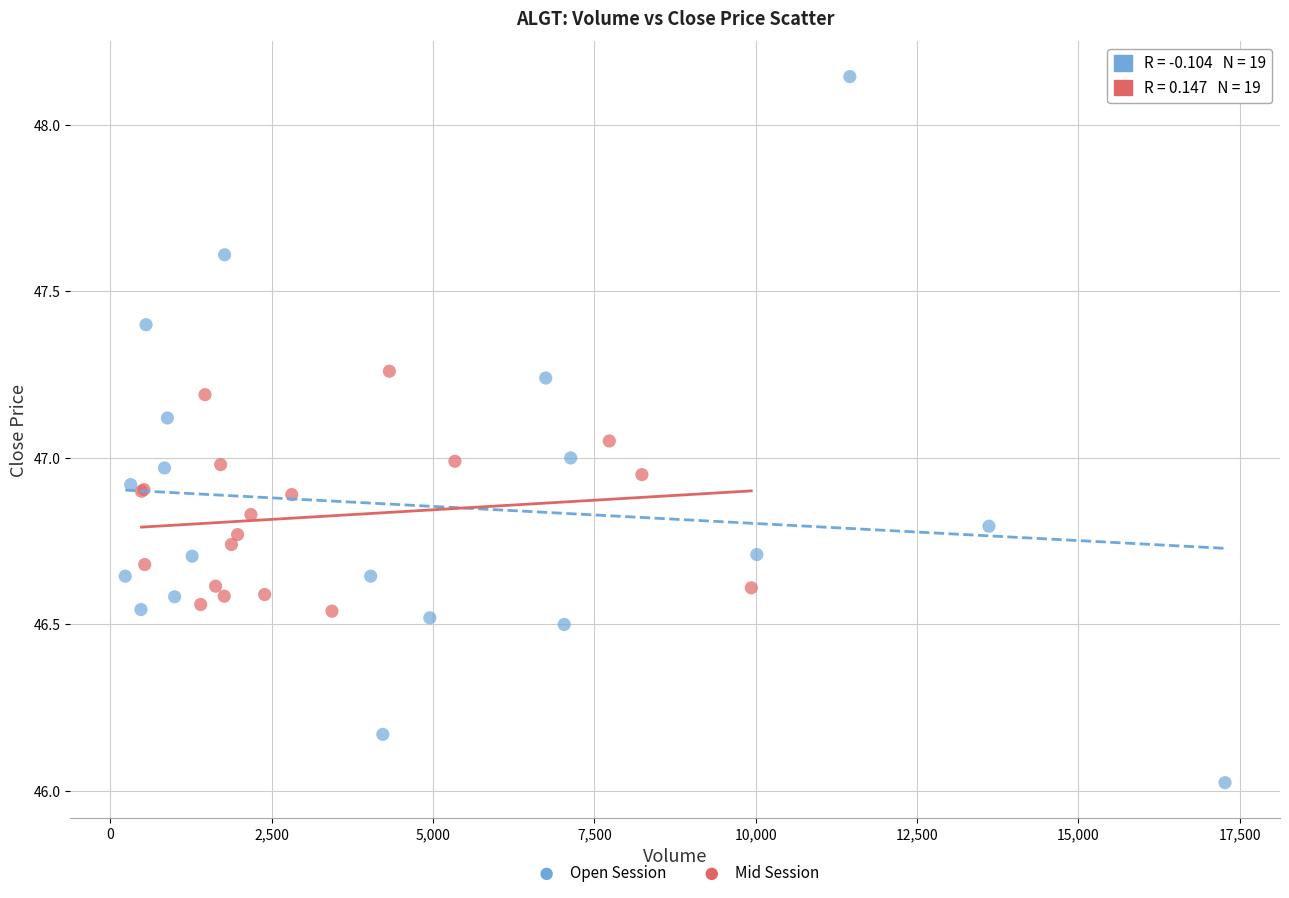

Which series reaches the minimum Y coordinate?

Open Session